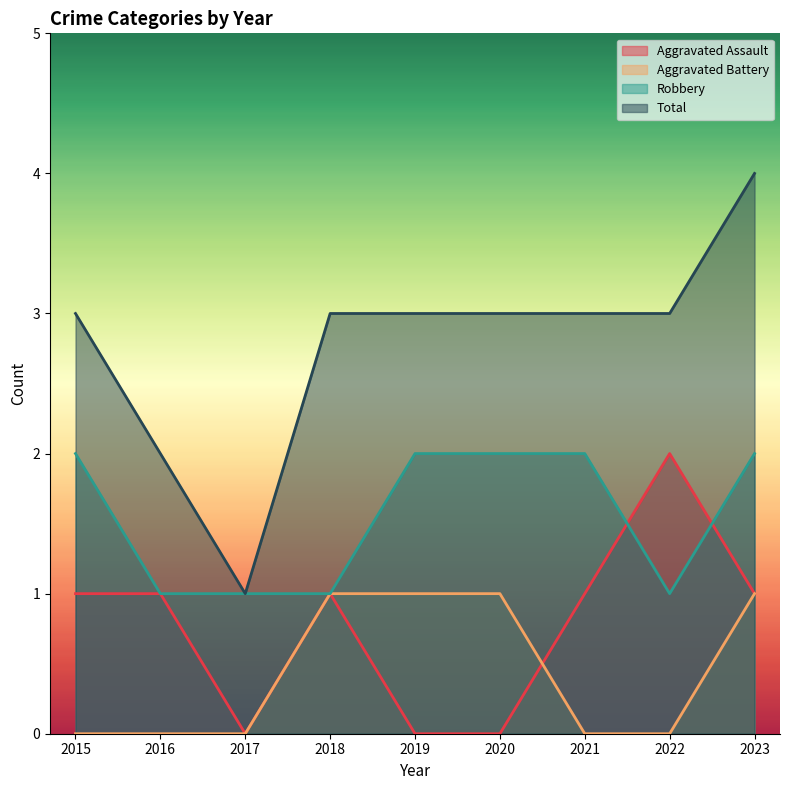

How many Aggravated Assault values are between 0 and 1?

8